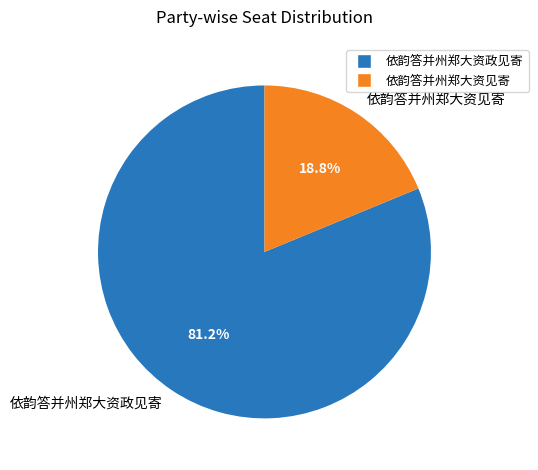

How many slices are in this pie chart?

2